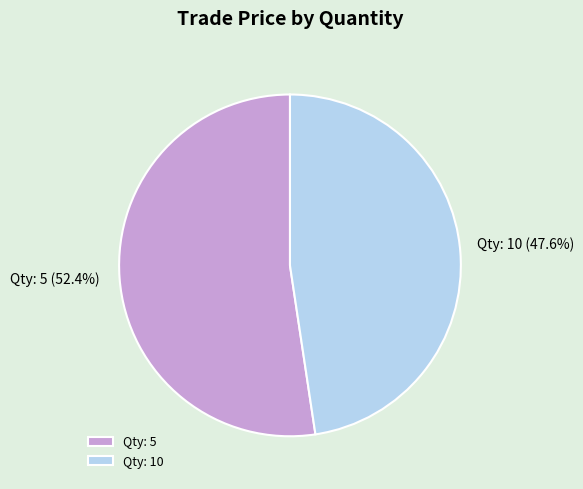

Approximately how many times larger is the value at Qty: 10 compared to Qty: 5?

0.9